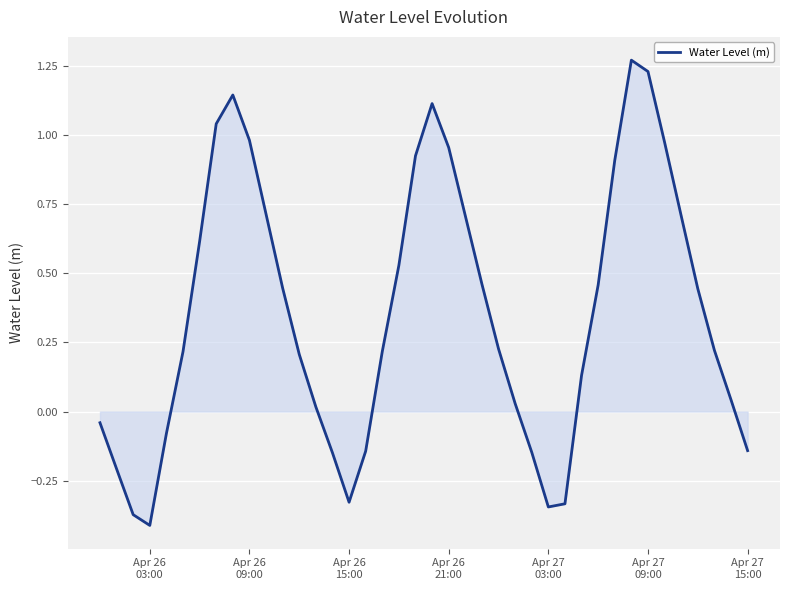

What is the difference between the maximum and minimum values?

1.7